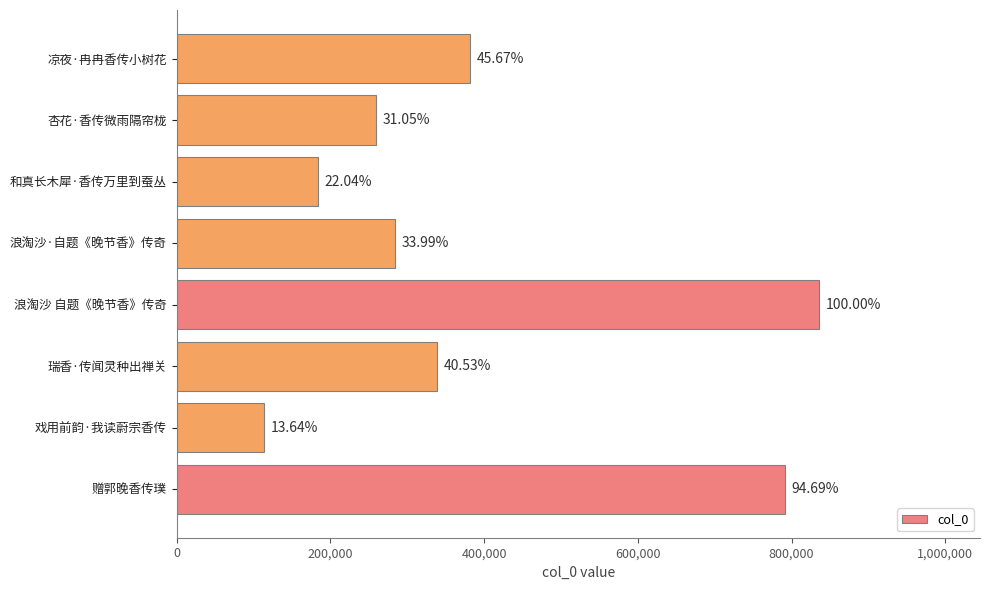

What is the difference between the maximum and minimum values?

722154